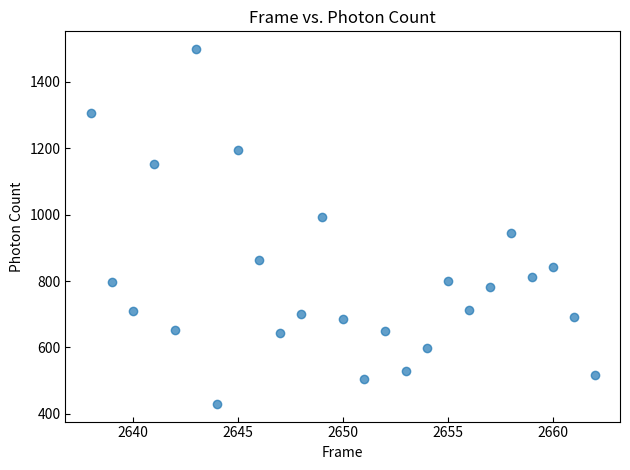

What is the range of X values (max minus min)?

24.0